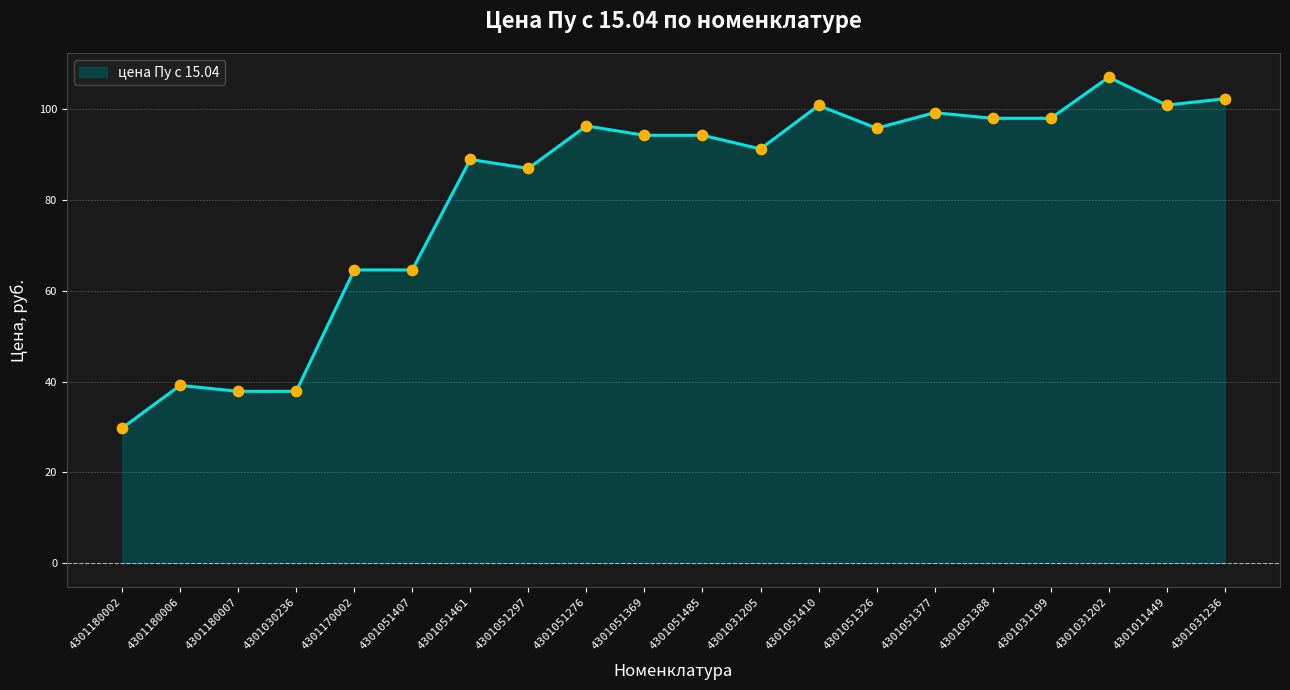

What is the change in value from 4301031202 to 4301031236?

-4.7